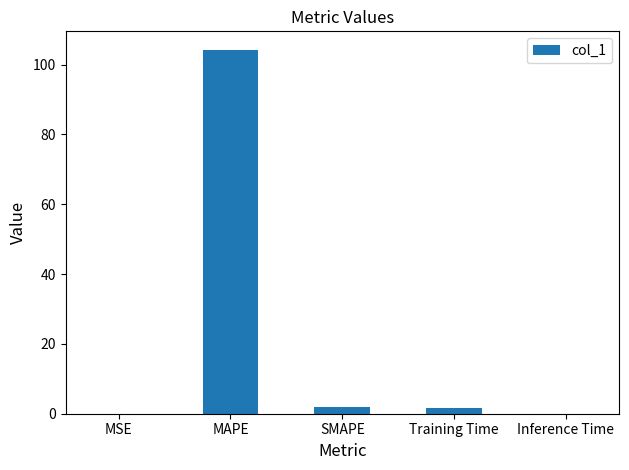

True or false: the data shows 0.0 at MSE.

True